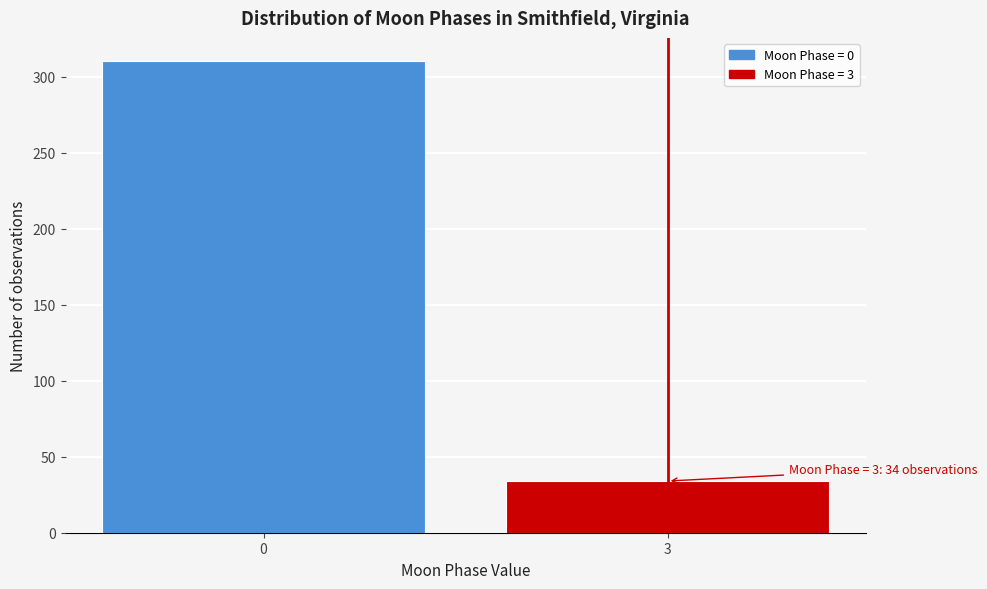

Reading right to left, extract all data points from this chart.

3=34	0=310